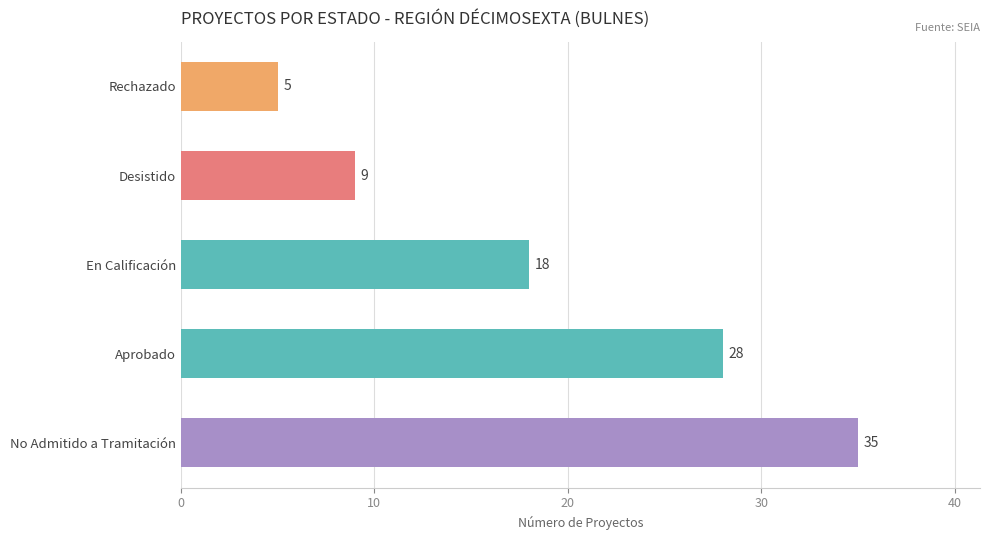

Reading bottom to top, list all the values displayed in this chart.

No Admitido a Tramitación=35	Aprobado=28	En Calificación=18	Desistido=9	Rechazado=5